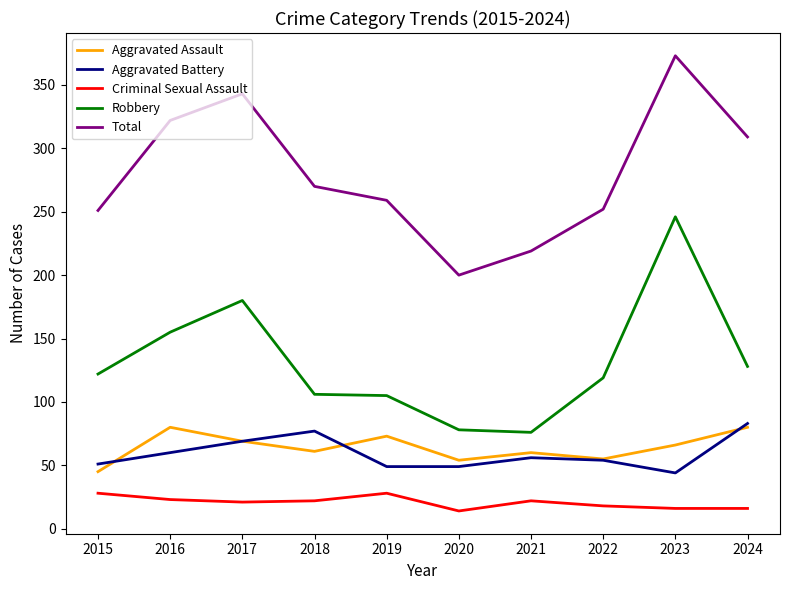

Which category has the highest value across all series?

2023